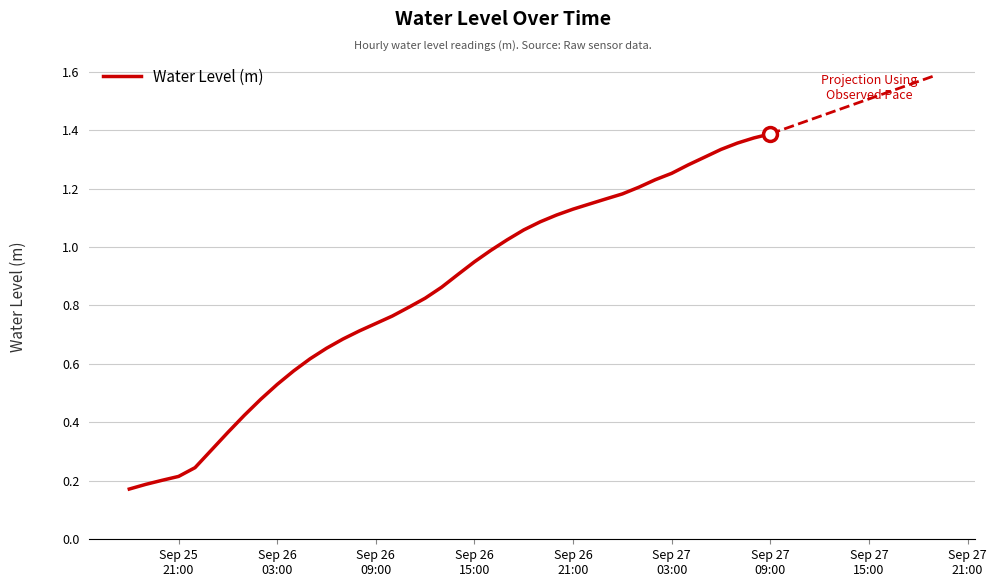

What is the difference between the maximum and minimum values?

1.2